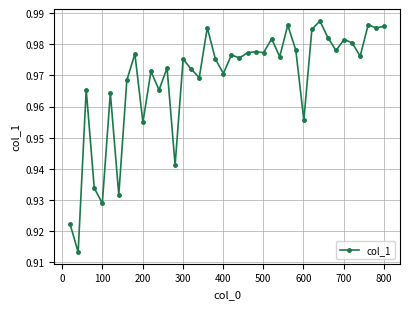

Does the chart have visible grid lines?

Yes